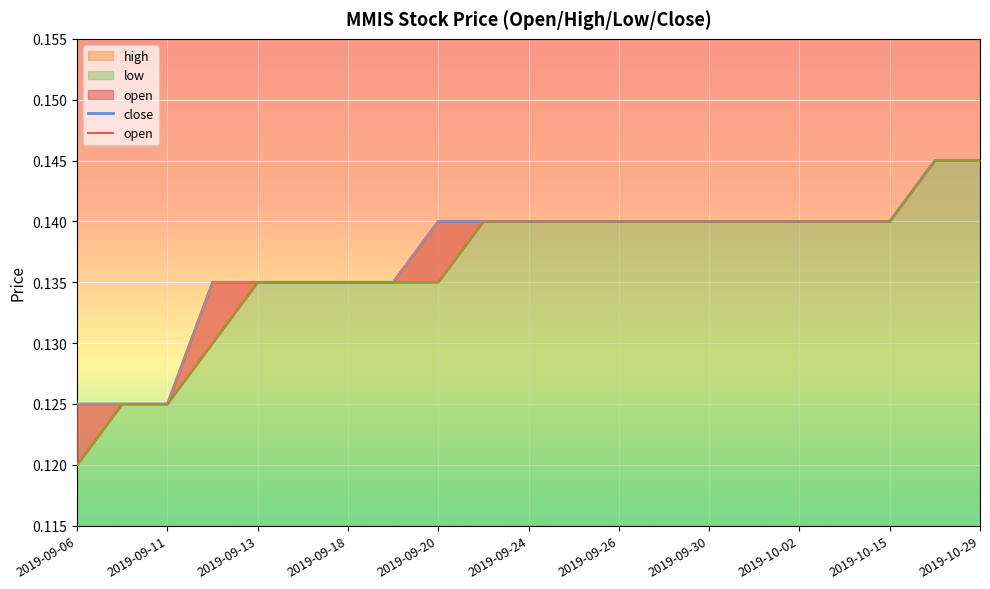

True or false: close and open intersect in this chart.

False